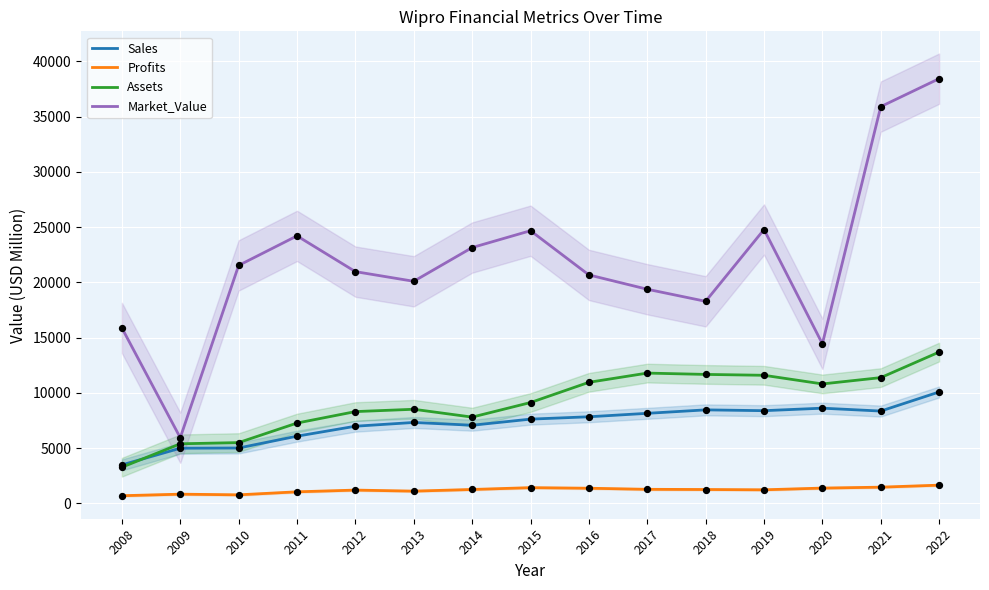

Is the value of Assets at 2014 greater than the value of Profits at 2016?

Yes